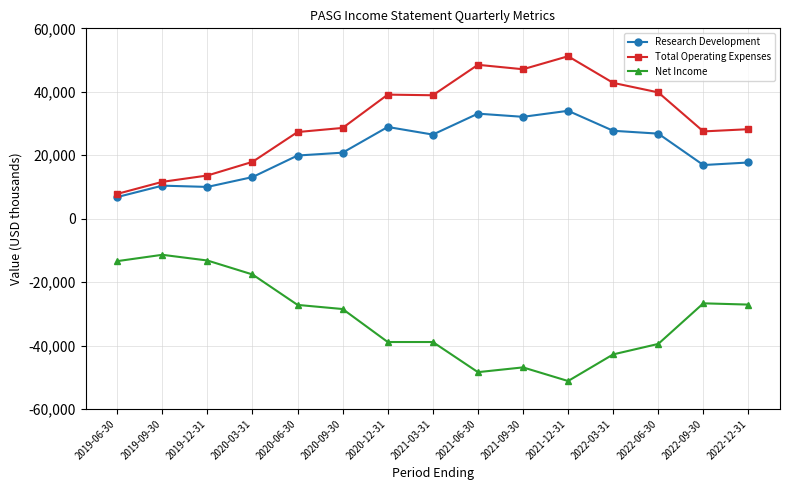

Which series has the largest total across all categories?

Total Operating Expenses